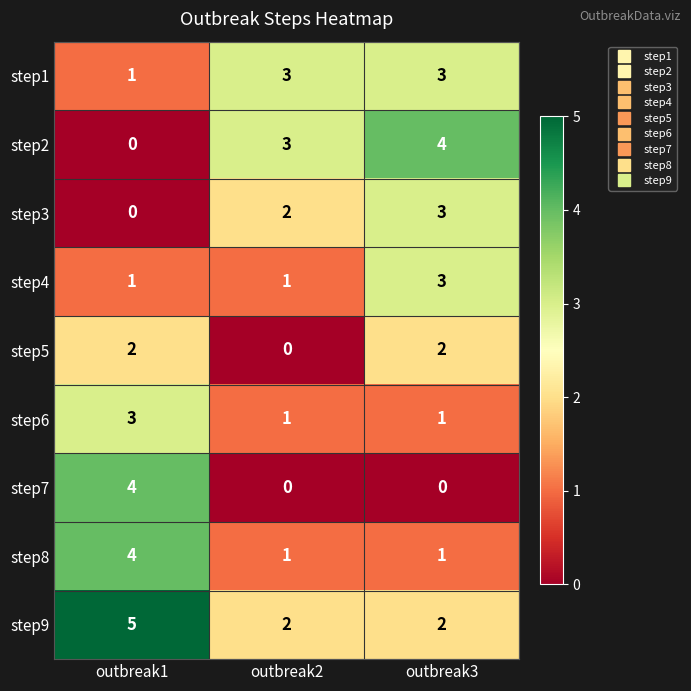

What is the maximum value for step2?

4